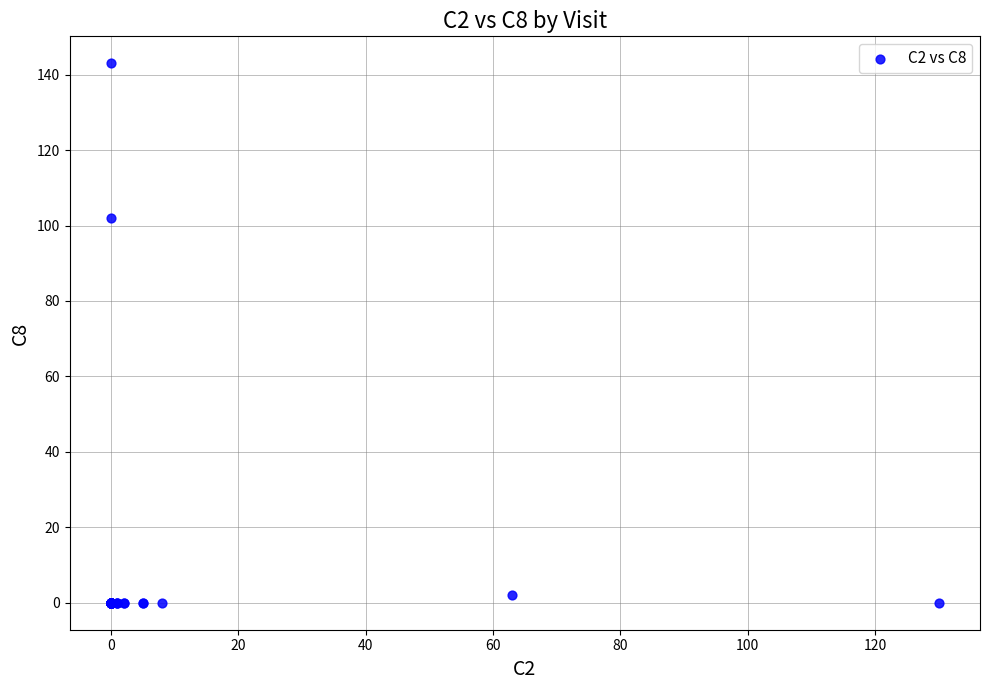

What Y value in the scatter plot is closest to 71?

102